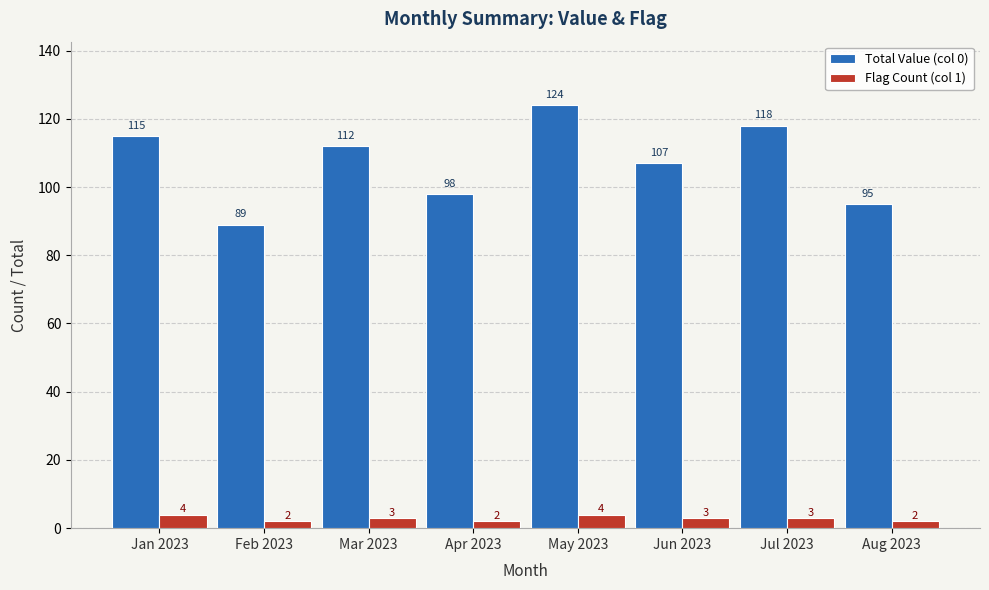

Are the bars grouped side by side (vs. stacked)?

Yes